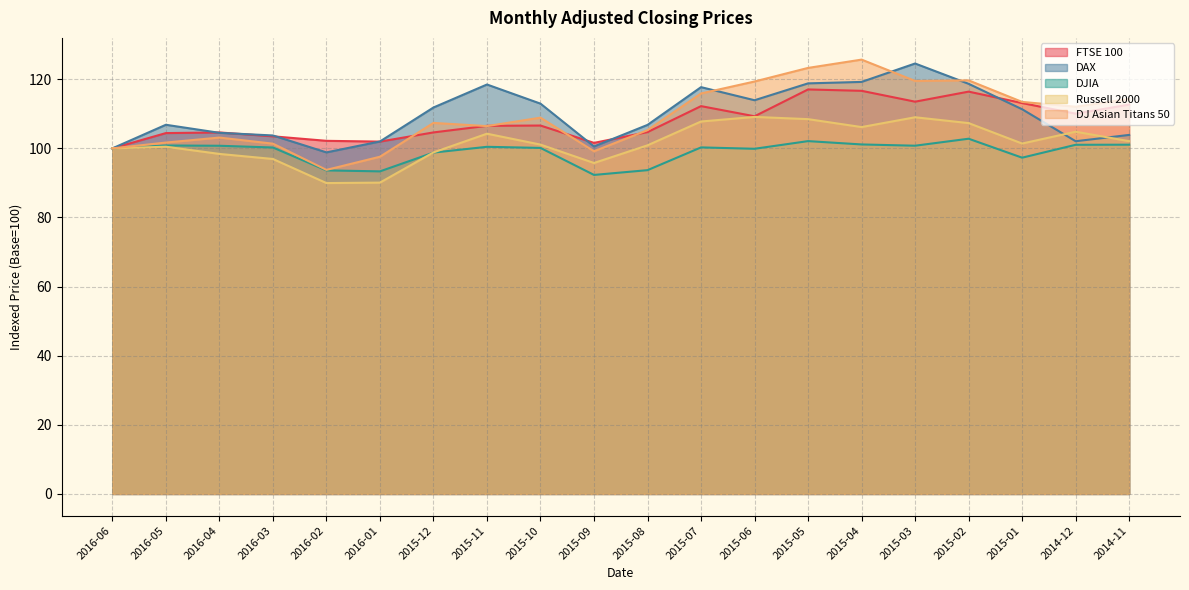

Is the value of DJIA at 2015-05 greater than the value of Russell 2000 at 2015-11?

No